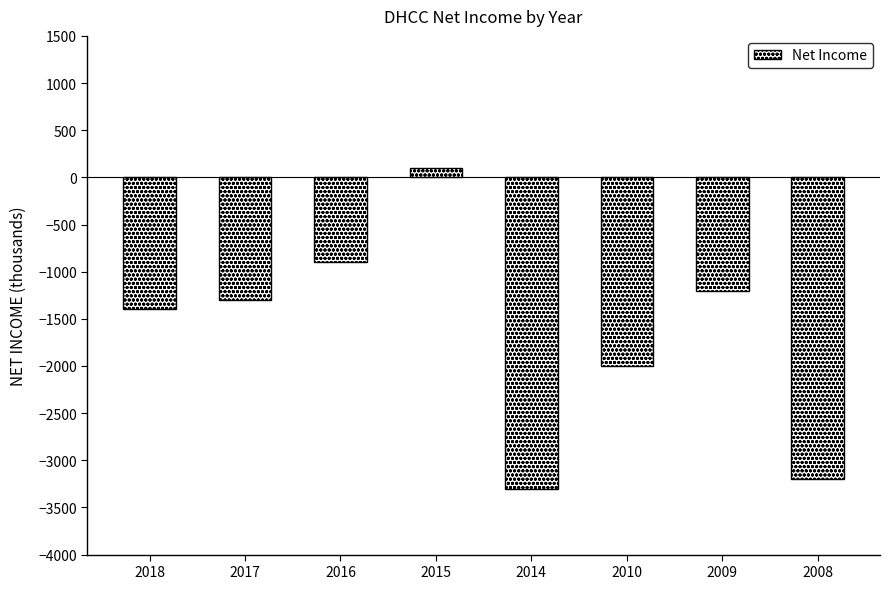

How many distinct data groups are displayed?

1